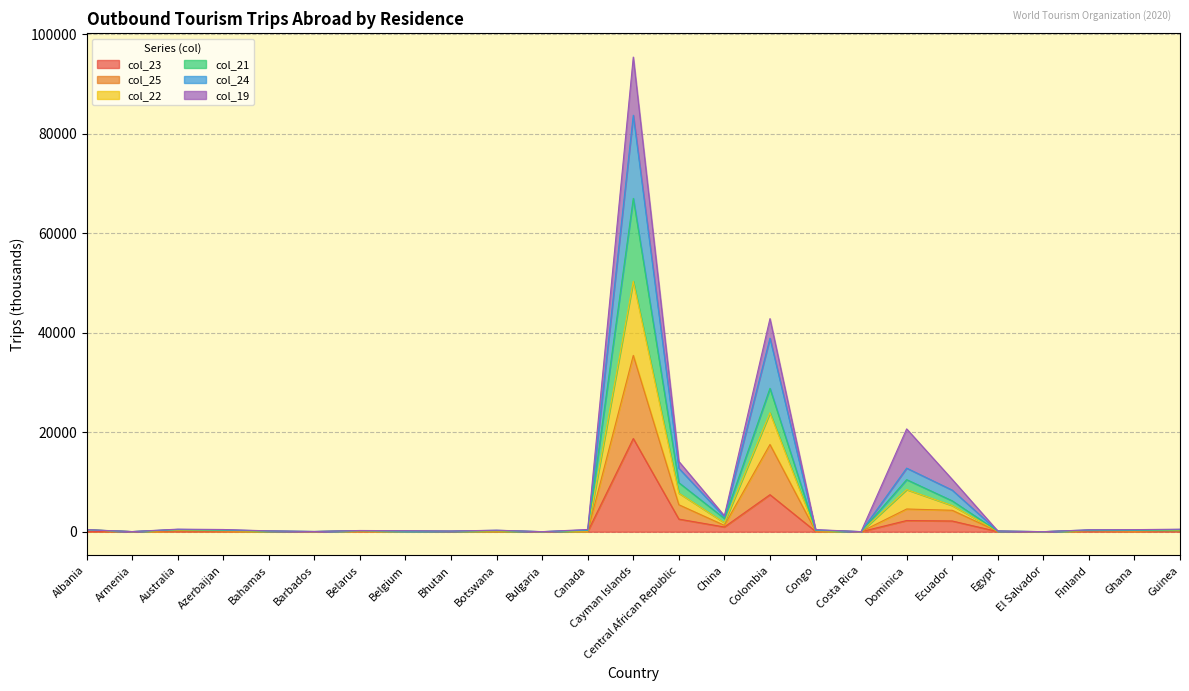

At which category is the sum across all series the highest?

Cayman Islands